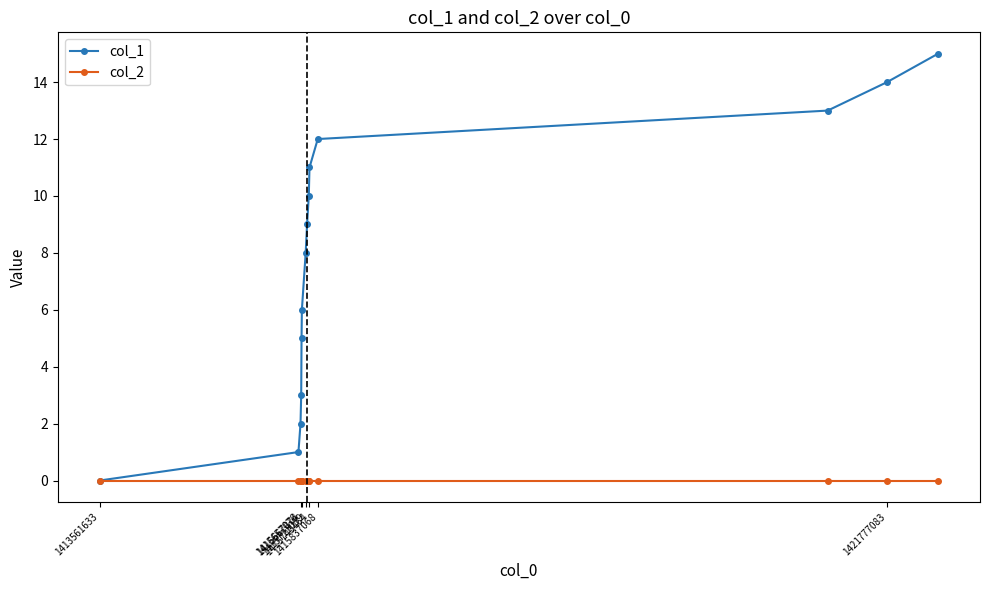

How many lines are shown in the chart?

2